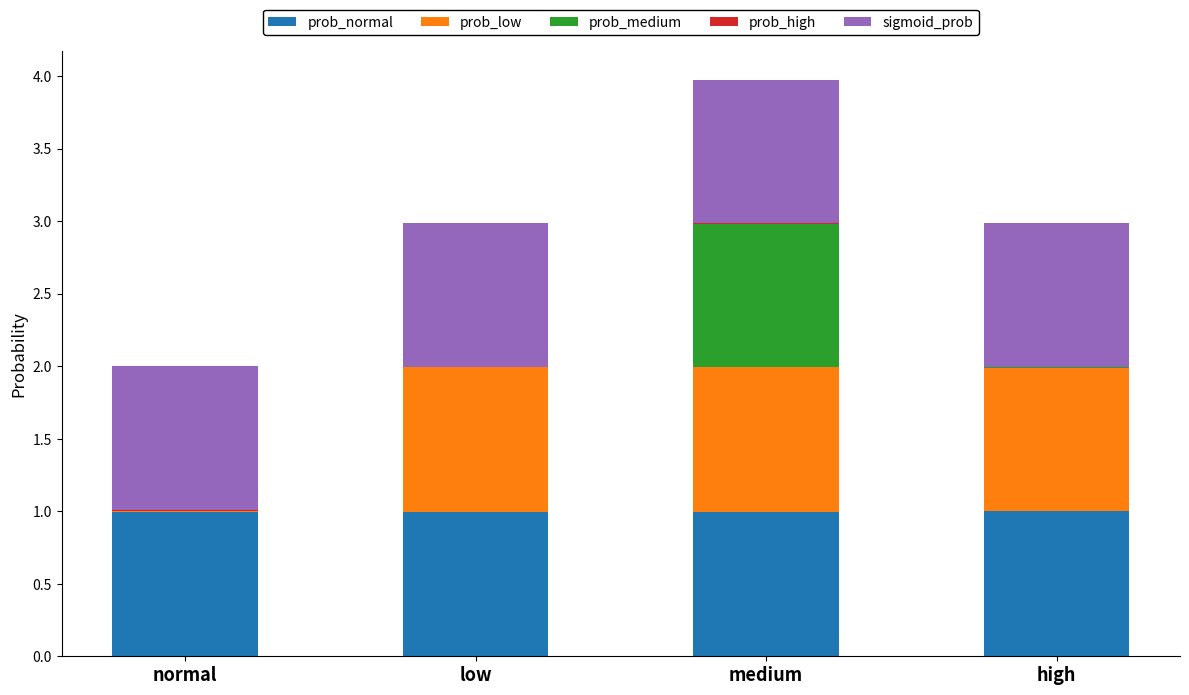

True or false: prob_normal has a value of 1.4 at normal.

False